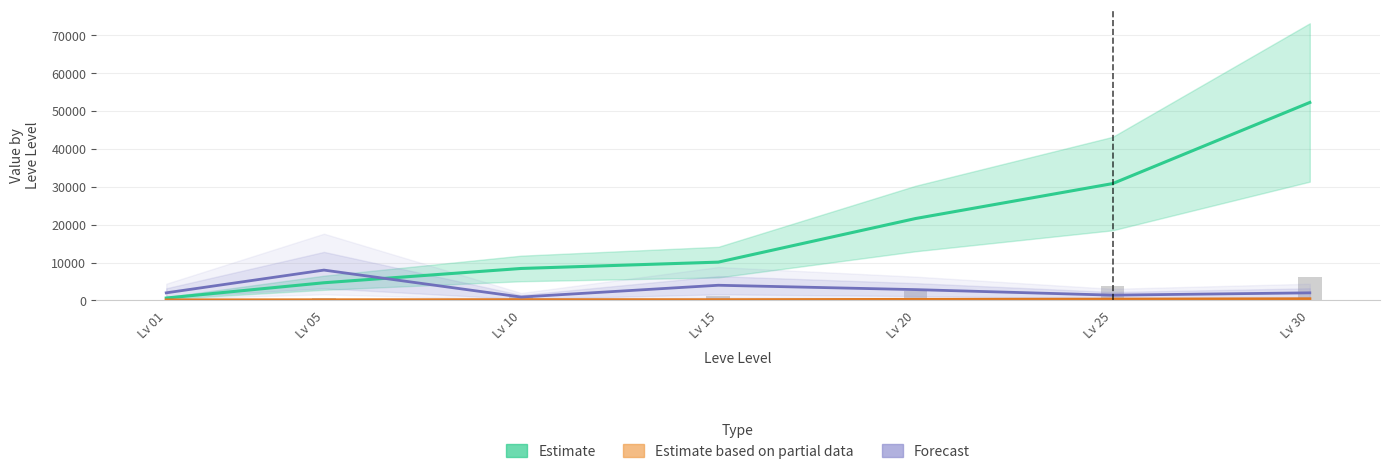

What is the maximum value for Estimate based on partial data?

410.0